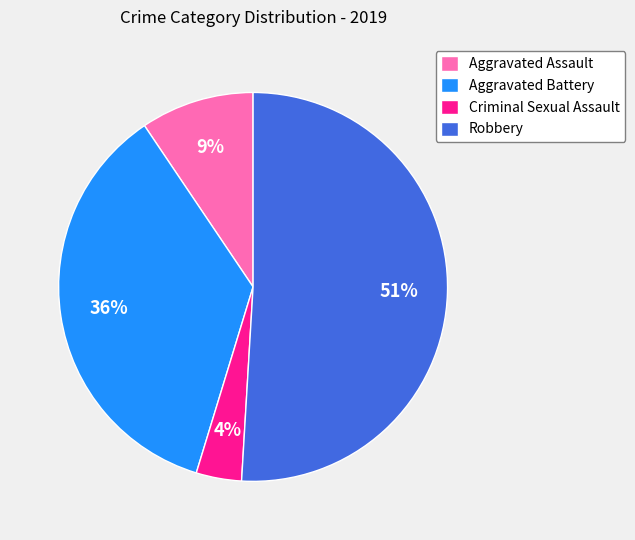

Is there any slice that represents more than half of the pie?

Yes